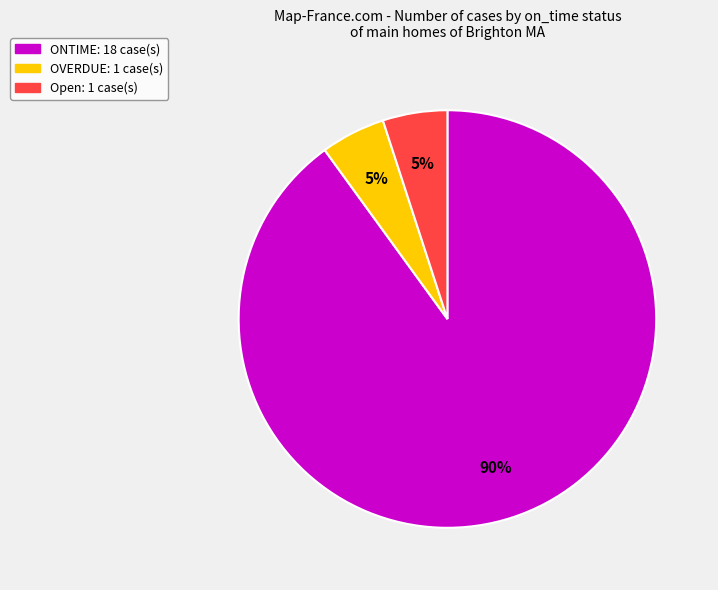

Between Open: 1 case(s) and ONTIME: 18 case(s), which is larger?

ONTIME: 18 case(s)